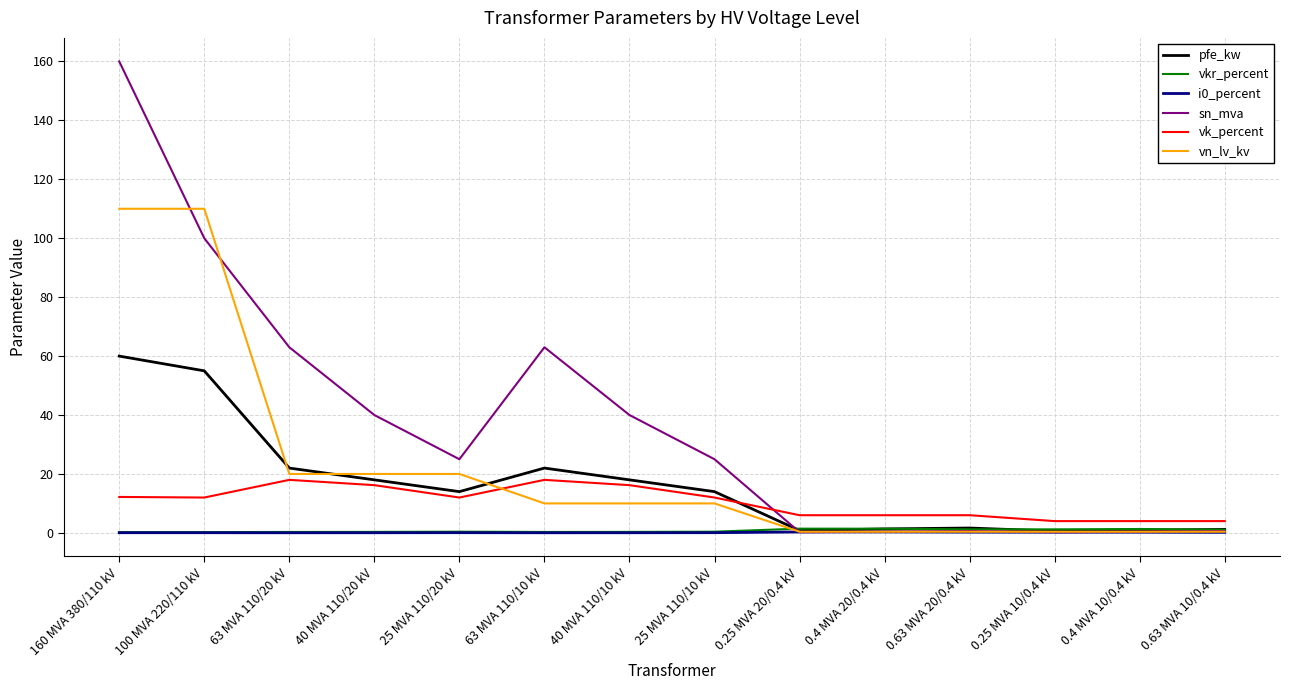

Is it true that pfe_kw equals 18.0 at 40 MVA 110/10 kV?

True